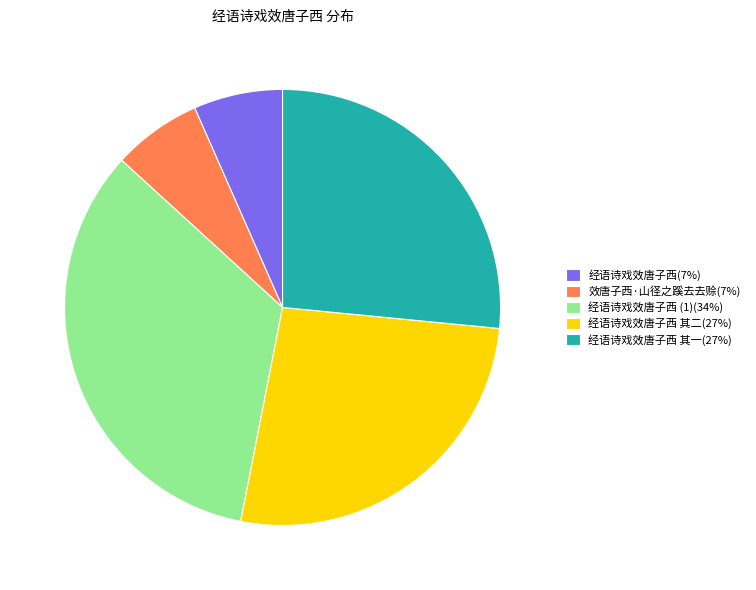

True or false: 经语诗戏效唐子西 其二(27%) accounts for 41% of the total.

False